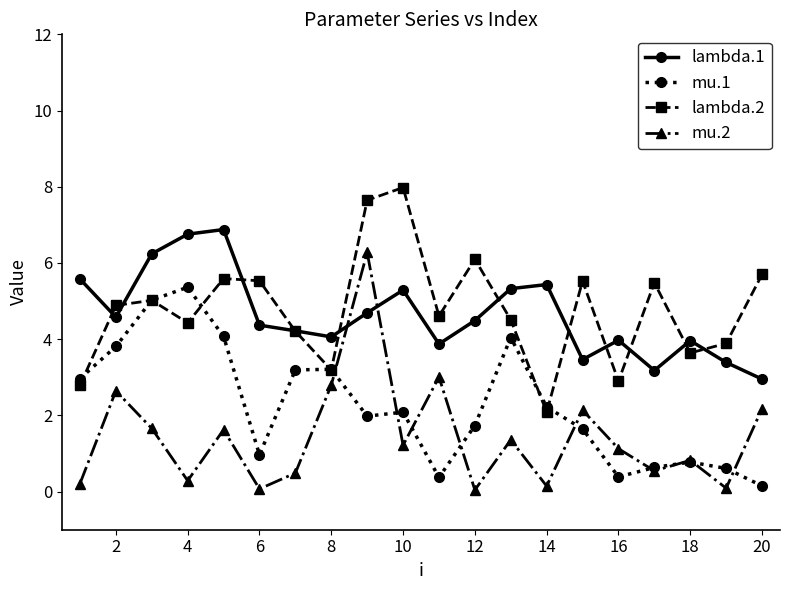

True or false: mu.2 and lambda.2 intersect in this chart.

False